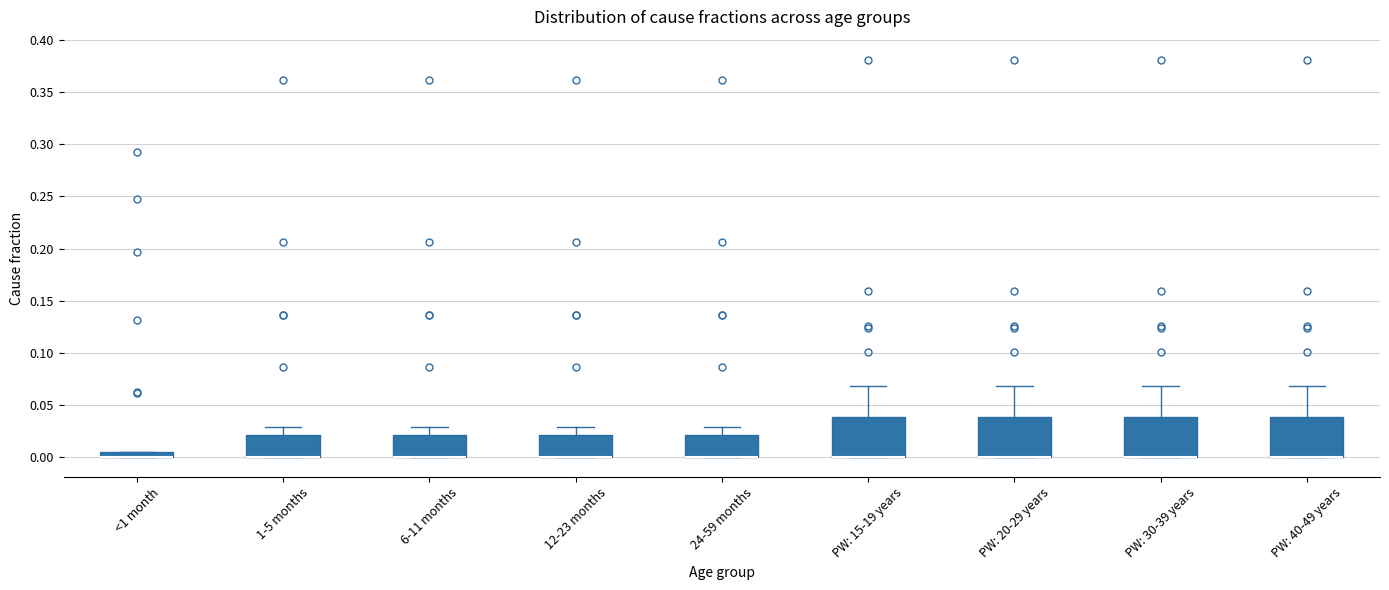

Where is the upper edge of the box for 6-11 months on the y-axis? The values are not printed on the chart, so give them approximately, as read against the axis.

0.020